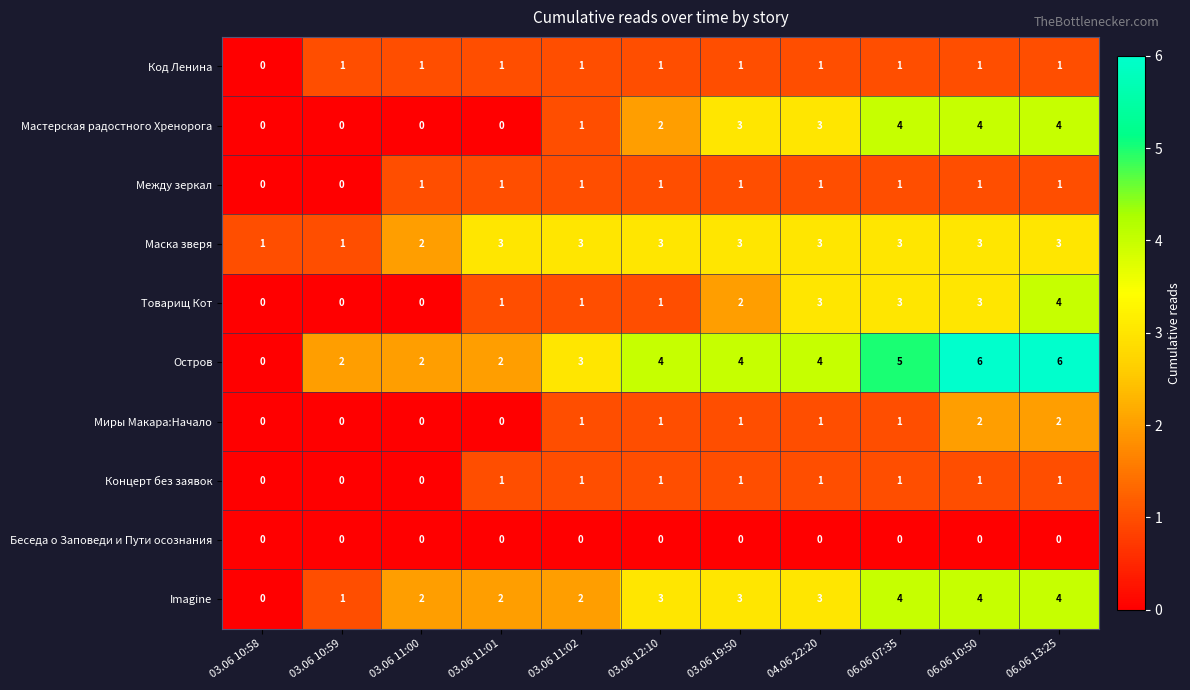

At which category is the sum across all series the highest?

06.06 13:25